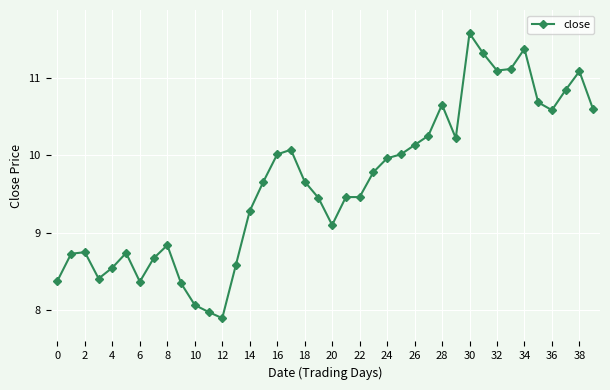

What is the maximum value shown in the chart?

11.6